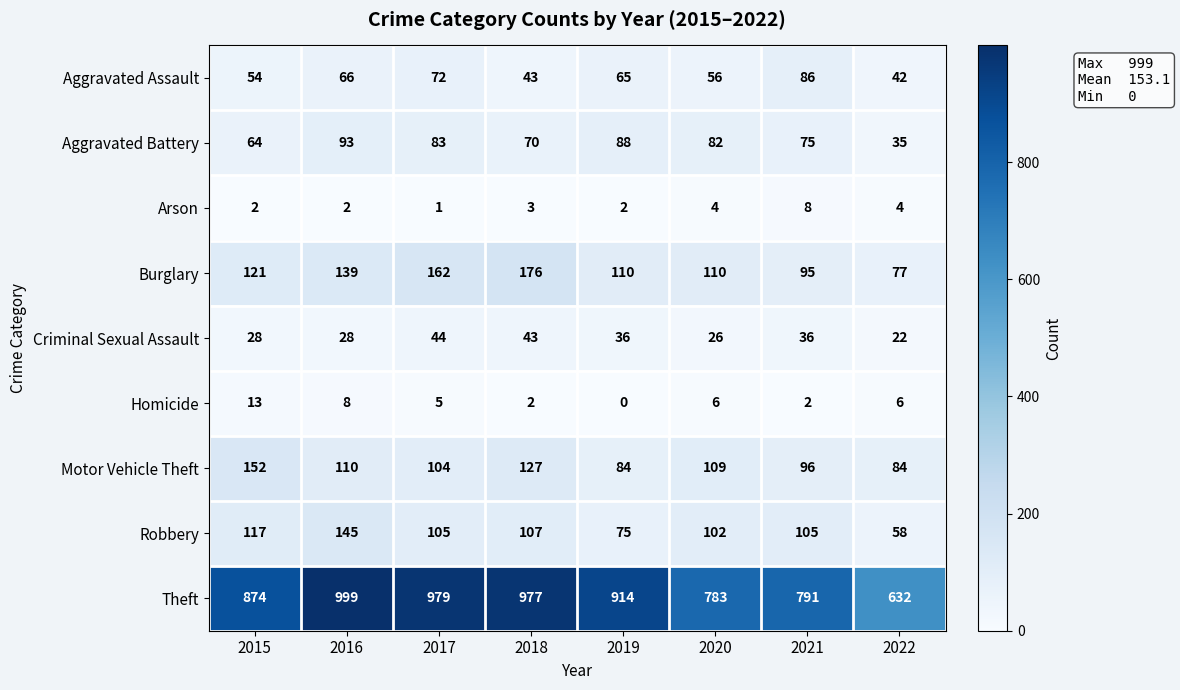

What is the sum of the Arson values at 2021 and 2018?

11